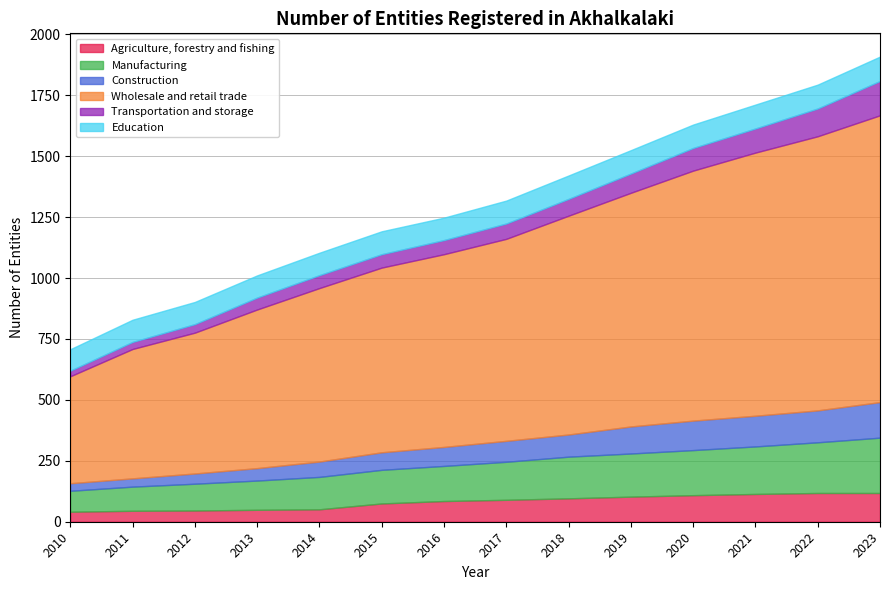

At which label does Construction reach its peak?

2023